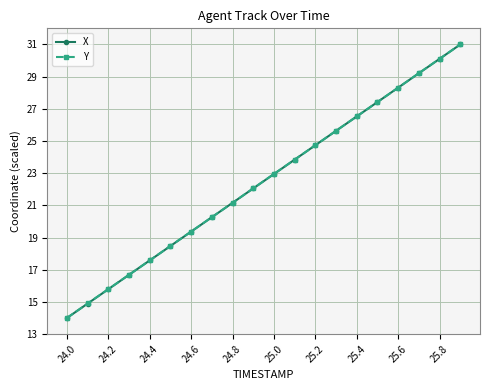

What are all the series names shown in the legend?

X, Y